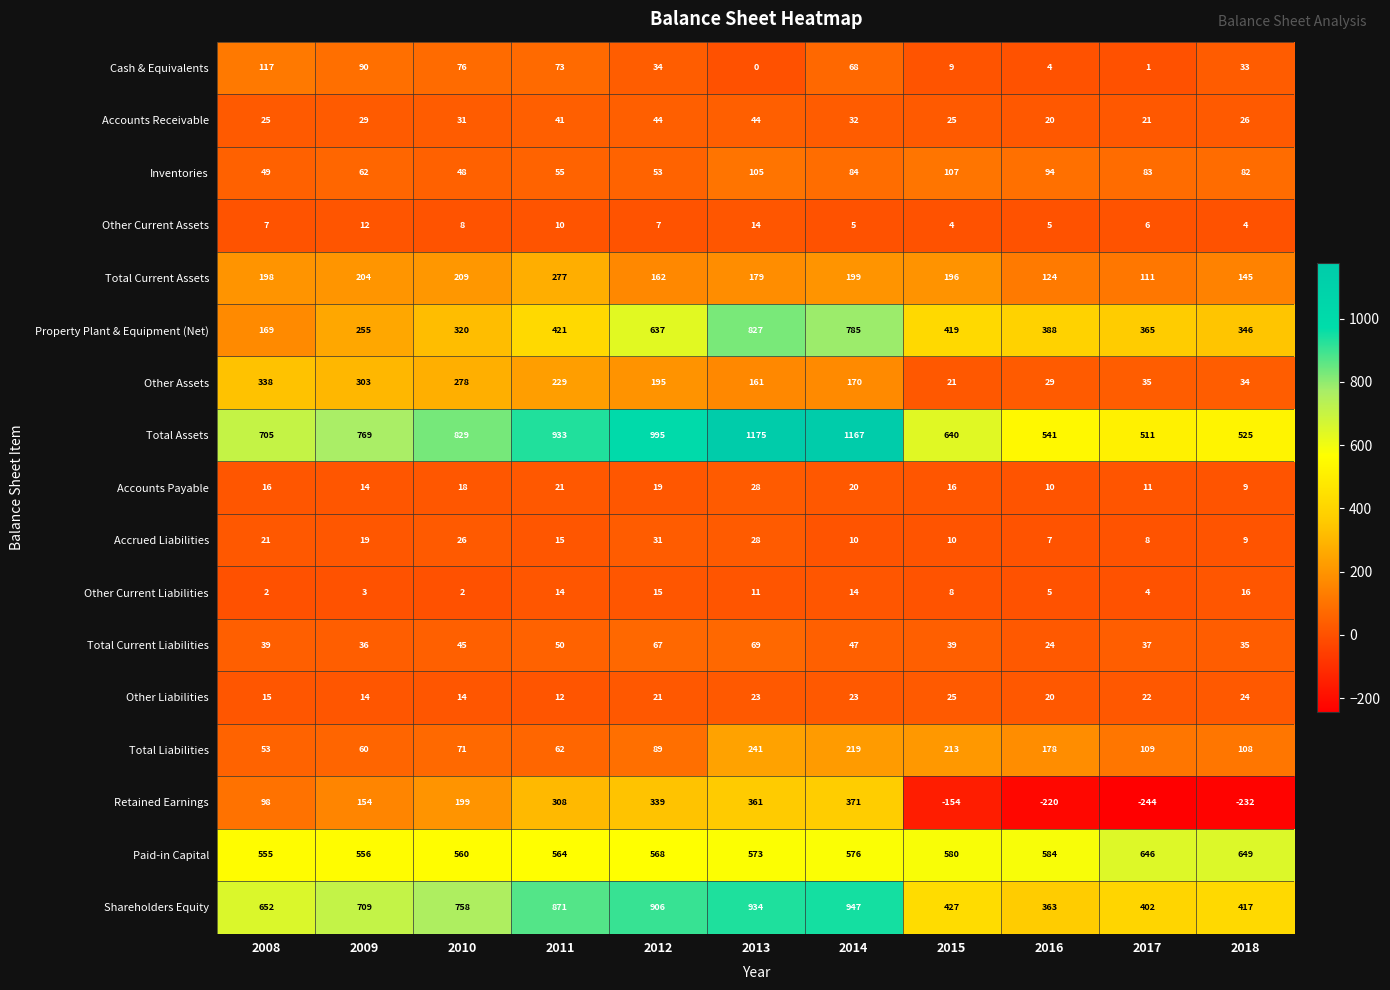

The value of Shareholders Equity at 2016 is 607. True or false?

False